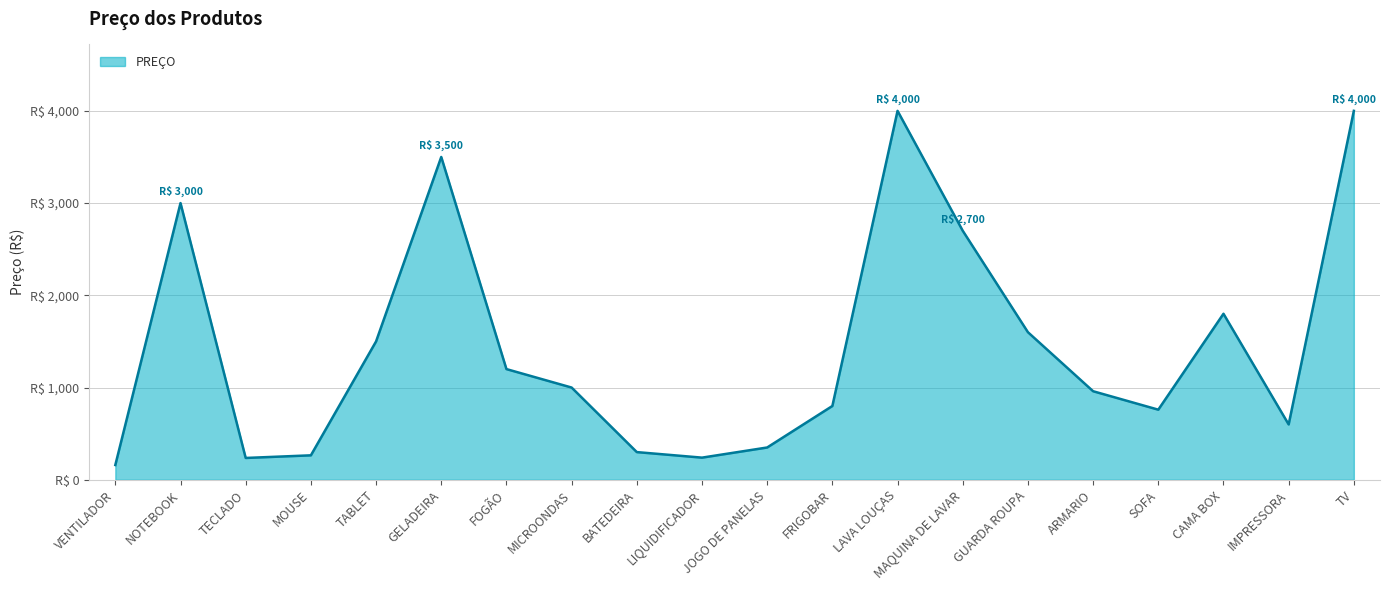

Does the chart have visible grid lines?

Yes